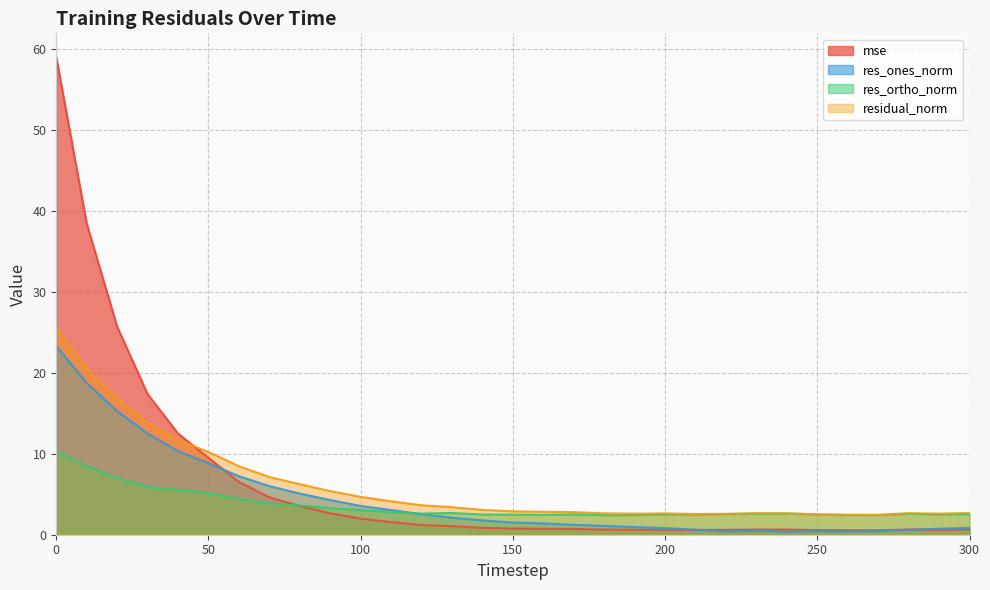

Is it true that residual_norm equals 2.5 at 270?

True